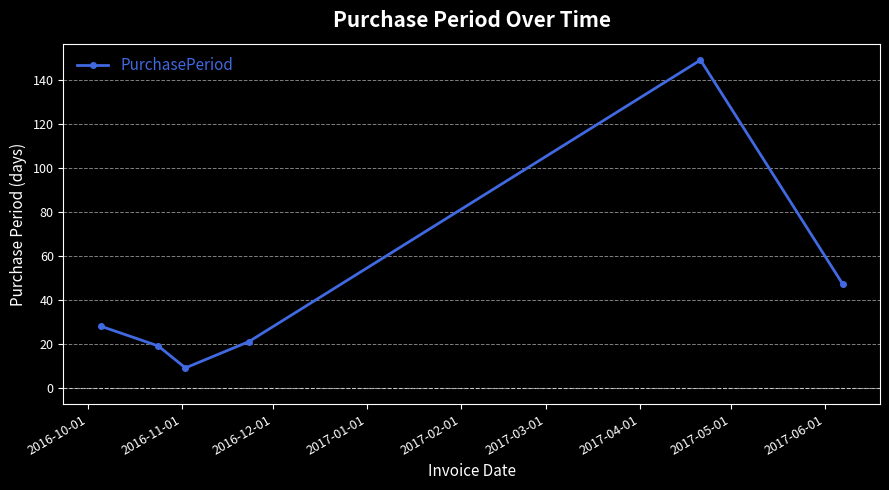

What is the smallest value displayed?

9